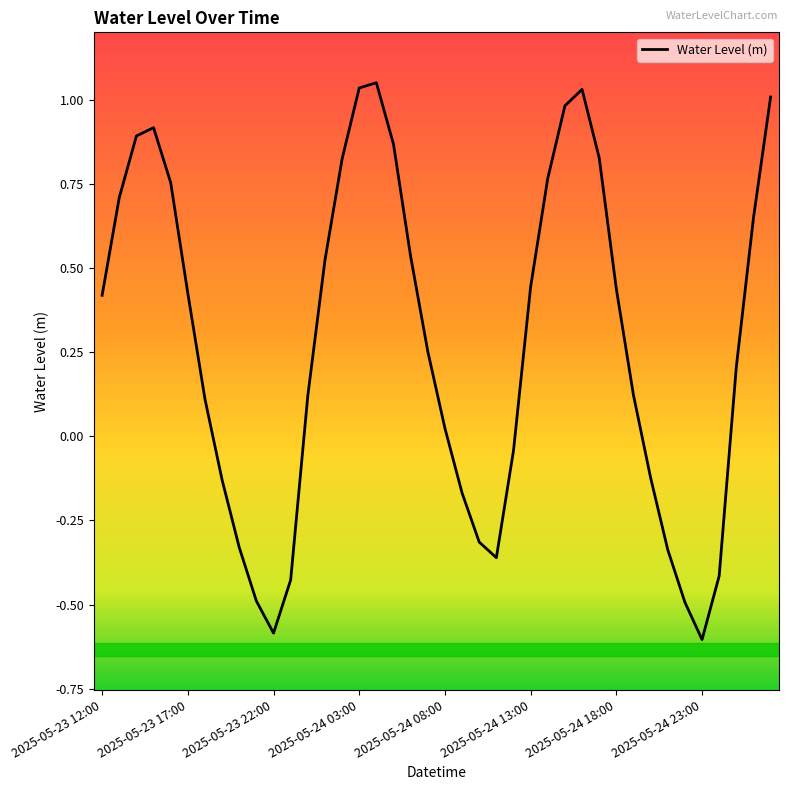

What is the minimum value shown in the chart?

-0.6